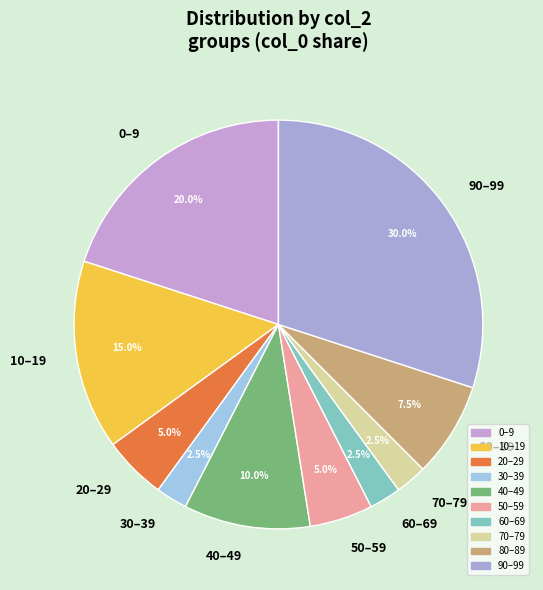

Combined, what portion of the pie is 60–69 and 40–49?

12.5%